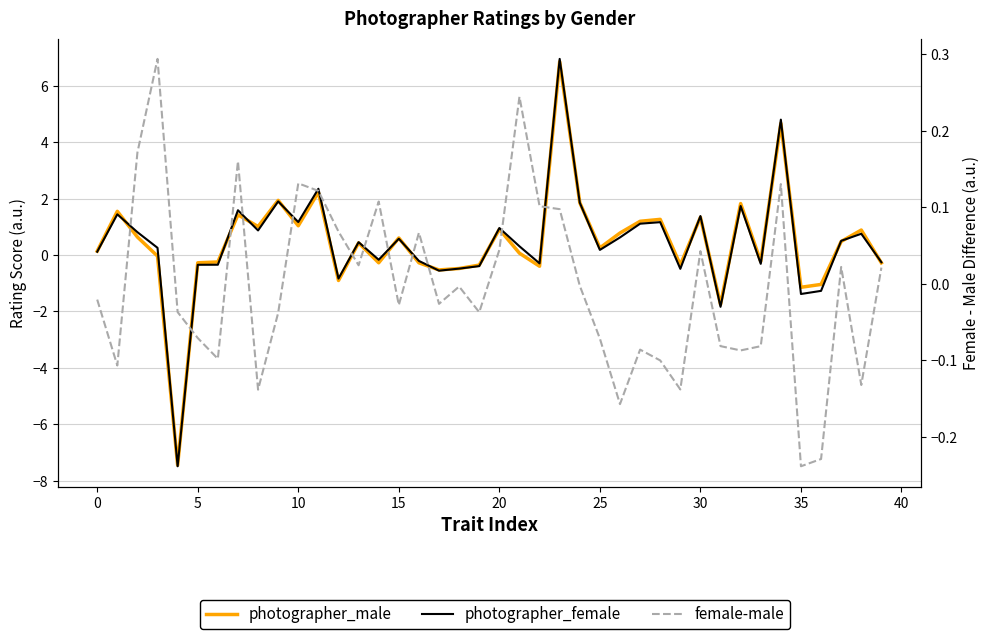

Reading left to right, transcribe all the data shown in this chart.

photographer_male: 0.1	1.6	0.6	-0.0	-7.5	-0.3	-0.2	1.4	1.0	1.9	1.0	2.2	-0.9	0.4	-0.3	0.6	-0.3	-0.5	-0.5	-0.4	0.9	0.1	-0.4	6.9	1.9	0.3	0.8	1.2	1.3	-0.3	1.3	-1.8	1.8	-0.2	4.7	-1.1	-1.0	0.5	0.9	-0.3
photographer_female: 0.1	1.4	0.8	0.3	-7.5	-0.3	-0.3	1.6	0.9	1.9	1.2	2.4	-0.8	0.5	-0.2	0.6	-0.2	-0.6	-0.5	-0.4	1.0	0.3	-0.3	7.0	1.9	0.2	0.6	1.1	1.2	-0.5	1.4	-1.8	1.7	-0.3	4.8	-1.4	-1.3	0.5	0.8	-0.3
female-male: -0.0	-0.1	0.2	0.3	-0.0	-0.1	-0.1	0.2	-0.1	-0.0	0.1	0.1	0.1	0.0	0.1	-0.0	0.1	-0.0	-0.0	-0.0	0.0	0.2	0.1	0.1	-0.0	-0.1	-0.2	-0.1	-0.1	-0.1	0.0	-0.1	-0.1	-0.1	0.1	-0.2	-0.2	0.0	-0.1	0.0